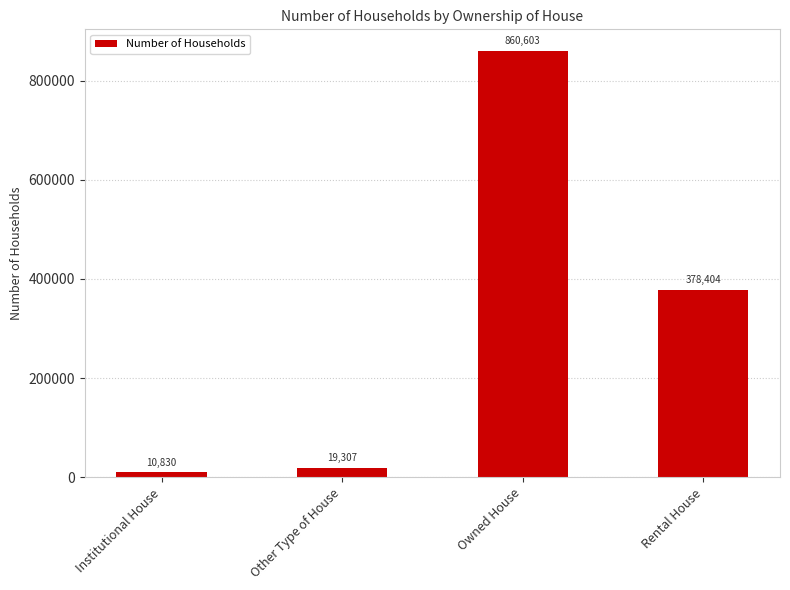

Read the value at Institutional House.

10830